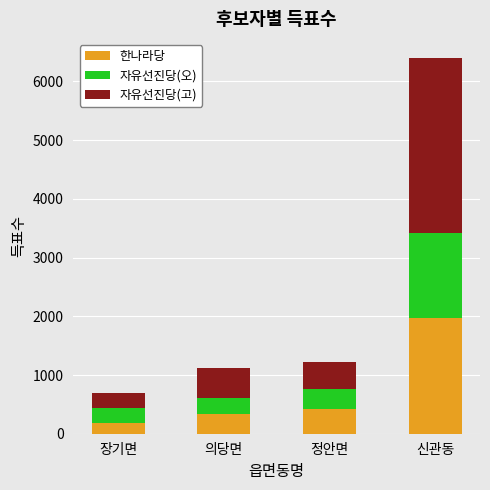

What is the total value across all series at 의당면?

1116